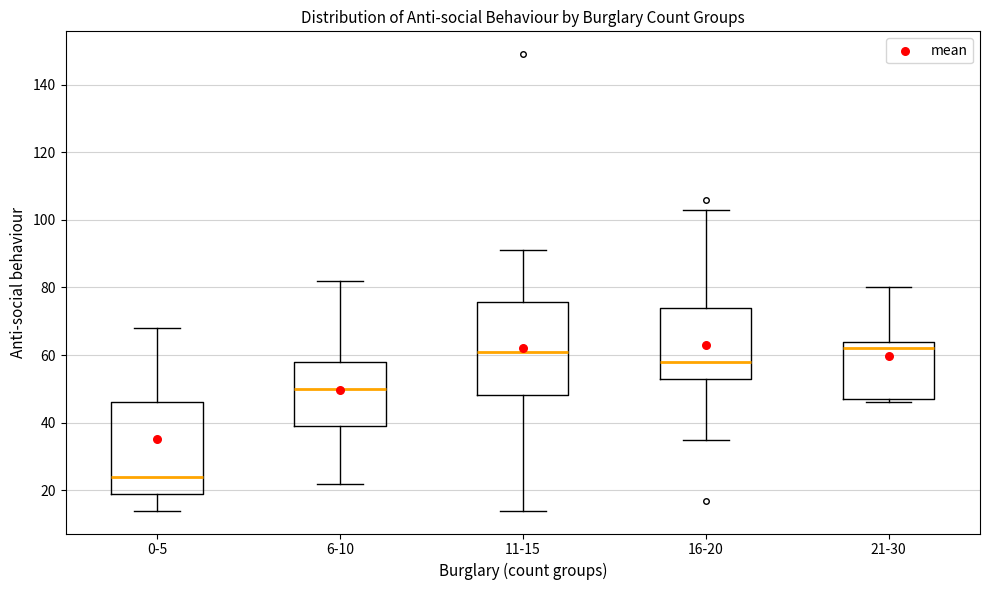

Which box has the lowest median line?

0-5